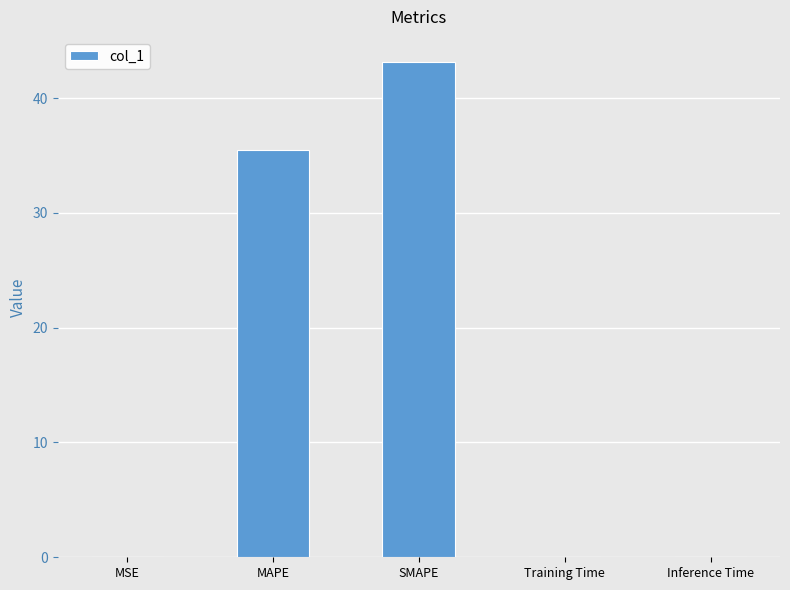

What is the maximum value shown in the chart?

43.2